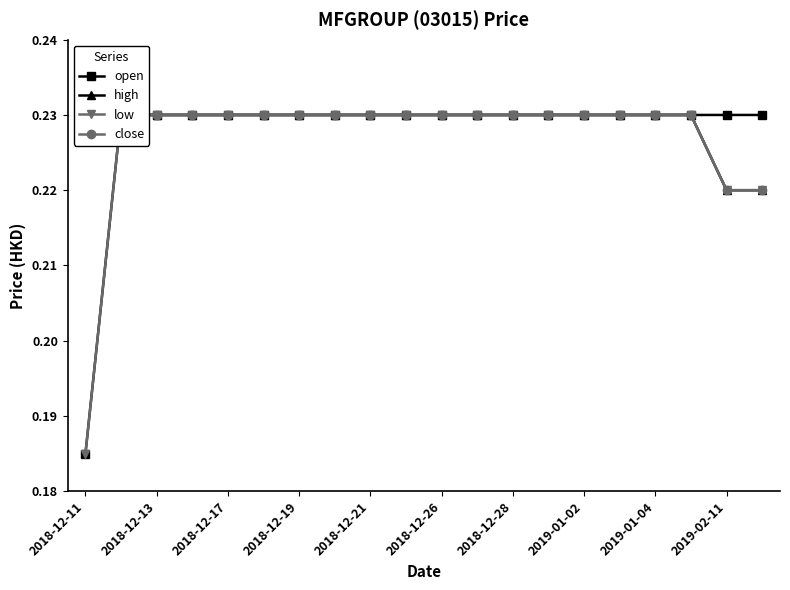

How many open values are between 0 and 1?

20